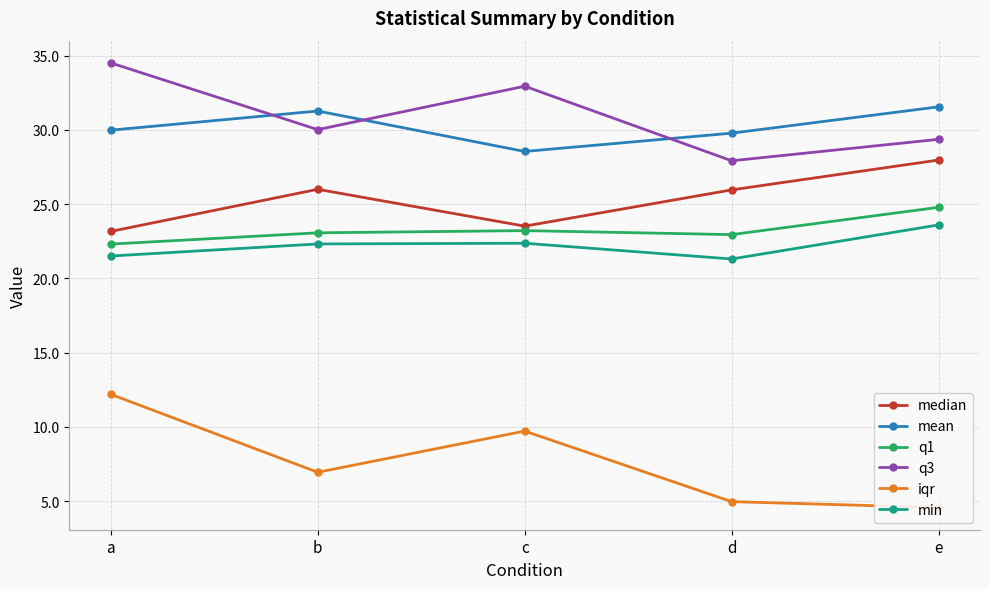

What is the greatest value displayed?

34.5